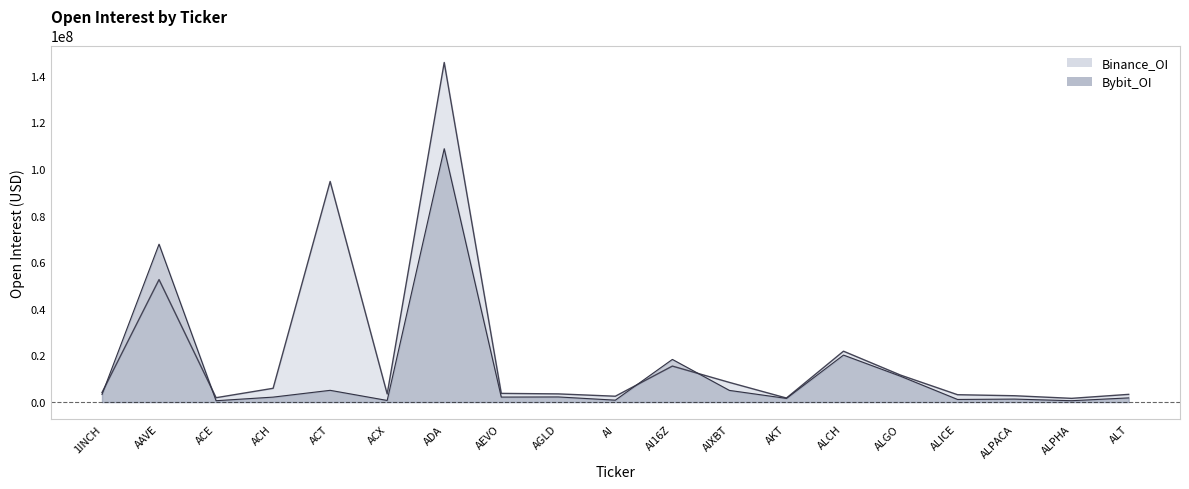

At ALPACA, list the series in order from smallest to largest.

Bybit_OI, Binance_OI